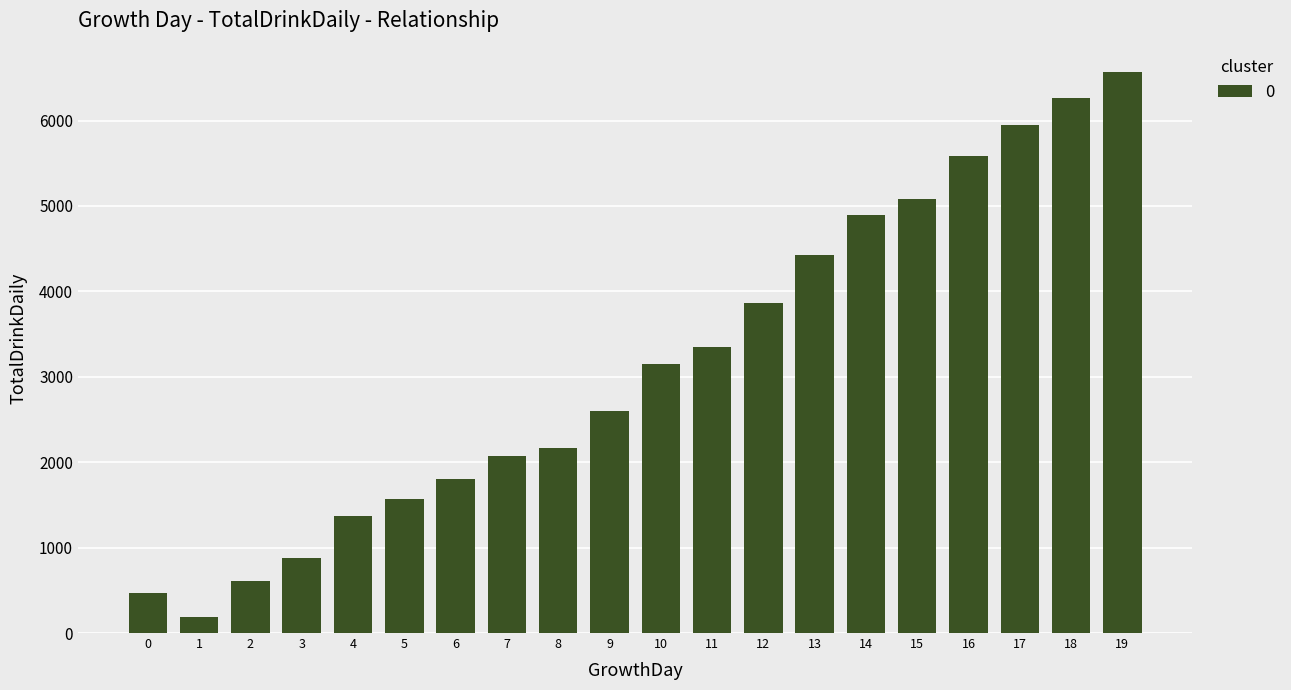

Which has a higher value, 9 or 2?

9